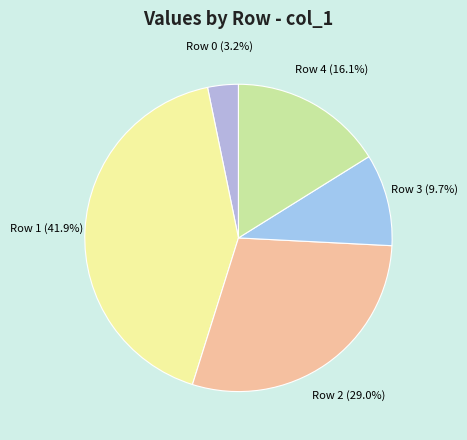

Approximately how many times larger is the value at Row 1 compared to Row 4?

2.6